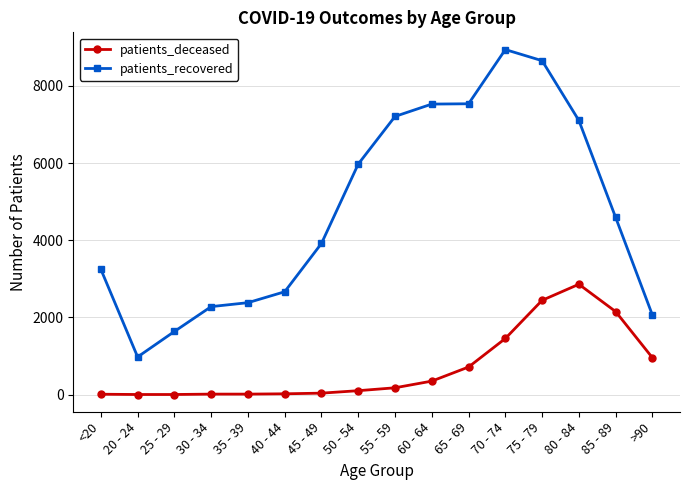

True or false: patients_deceased and patients_recovered intersect in this chart.

False